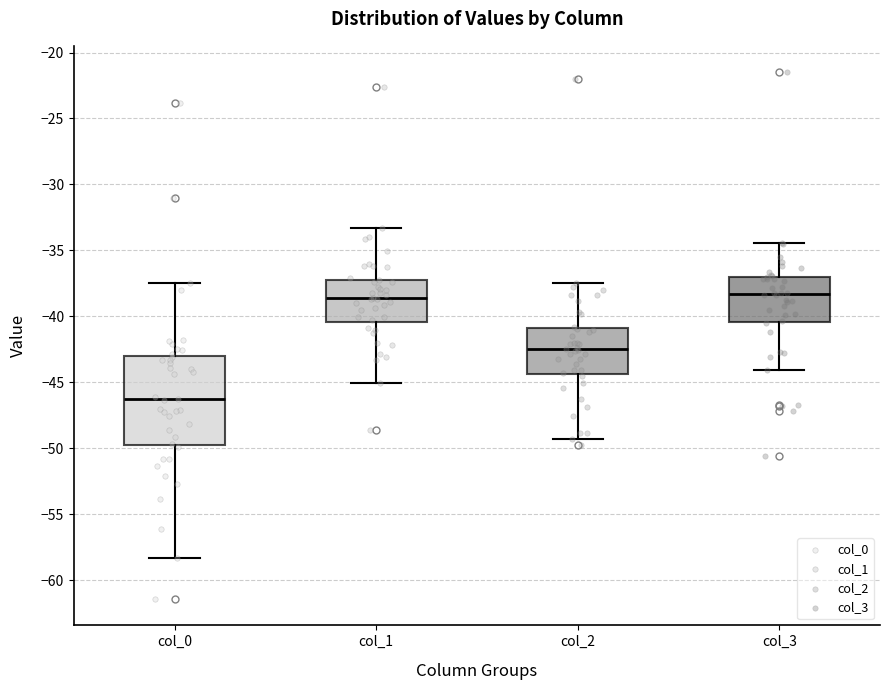

Reading left to right, transcribe this box plot: for each box, give where its median line is, the range the box spans, and where its two whiskers end, as read against the y-axis. The values are not printed on the chart, so give them approximately, as read against the axis.

col_0: median -46.5, box -50.0 to -43.0, whiskers -58.5 to -37.5
col_1: median -38.5, box -40.5 to -37.0, whiskers -45.0 to -33.5
col_2: median -42.5, box -44.5 to -41.0, whiskers -49.5 to -37.5
col_3: median -38.5, box -40.5 to -37.0, whiskers -44.0 to -34.5